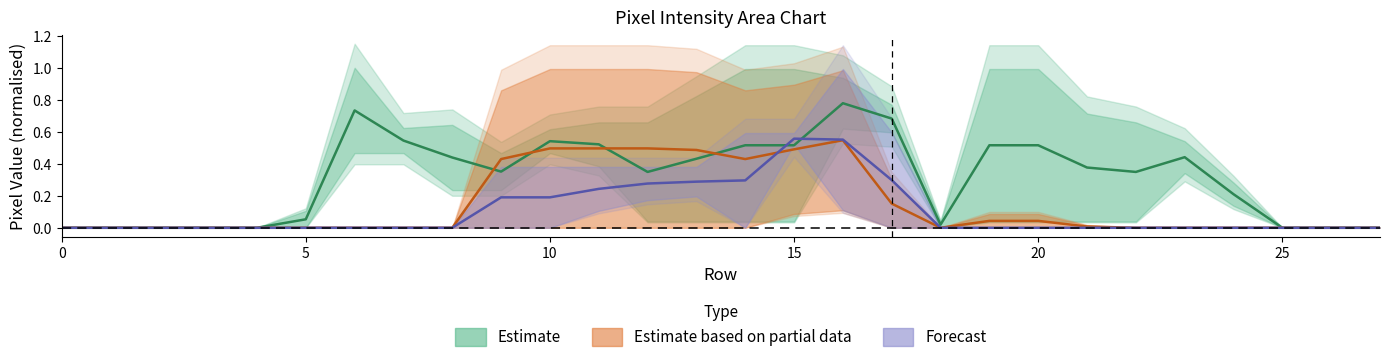

Reading left to right, transcribe all the data shown in this chart.

Estimate: 0.0	0.0	0.0	0.0	0.0	0.1	0.7	0.5	0.4	0.4	0.5	0.5	0.3	0.4	0.5	0.5	0.8	0.7	0.0	0.5	0.5	0.4	0.3	0.4	0.2	0.0	0.0	0.0
Estimate based on partial data: 0.0	0.0	0.0	0.0	0.0	0.0	0.0	0.0	0.0	0.4	0.5	0.5	0.5	0.5	0.4	0.5	0.5	0.2	0.0	0.0	0.0	0.0	0.0	0.0	0.0	0.0	0.0	0.0
Forecast: 0.0	0.0	0.0	0.0	0.0	0.0	0.0	0.0	0.0	0.2	0.2	0.2	0.3	0.3	0.3	0.6	0.6	0.3	0.0	0.0	0.0	0.0	0.0	0.0	0.0	0.0	0.0	0.0